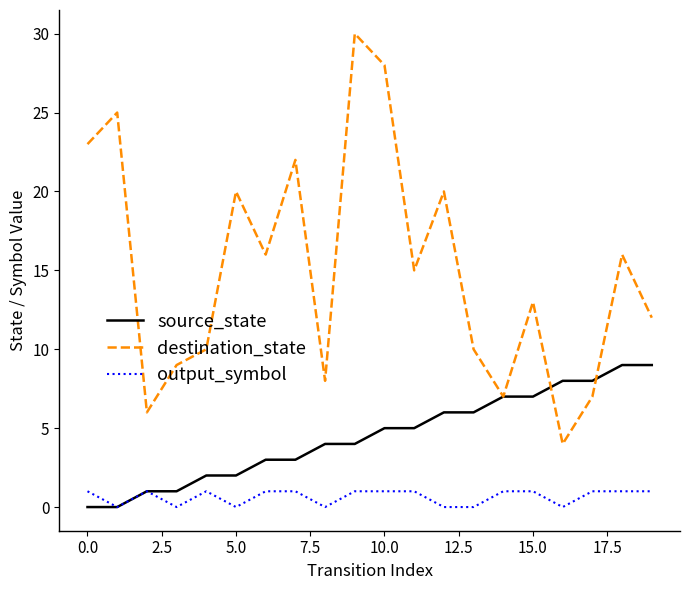

Rank the series by their maximum value, from highest to lowest.

destination_state, source_state, output_symbol